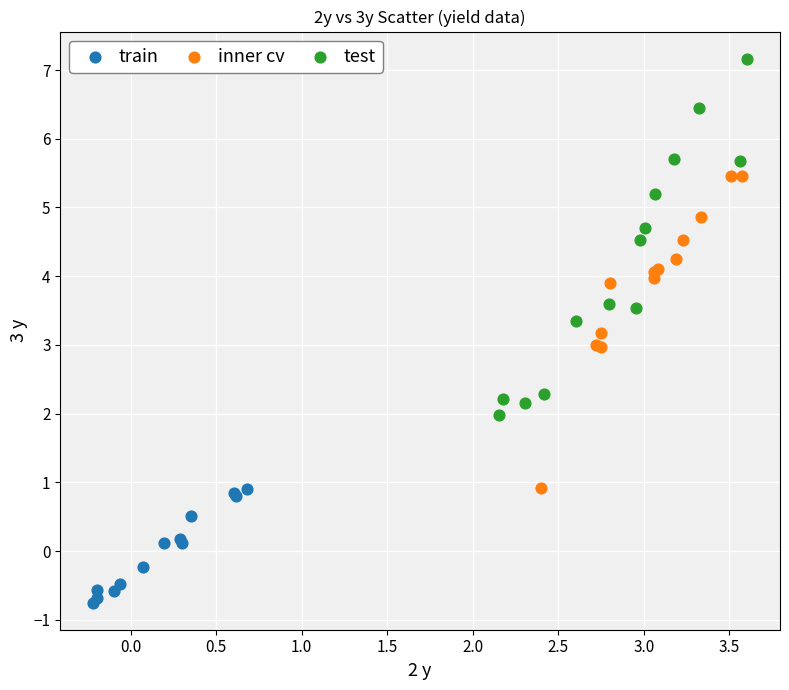

Which series contains the lowest Y value?

train